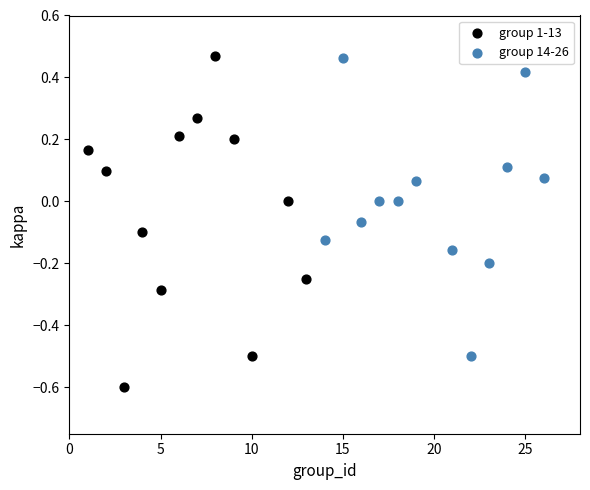

Which series contains the lowest Y value?

group 1-13